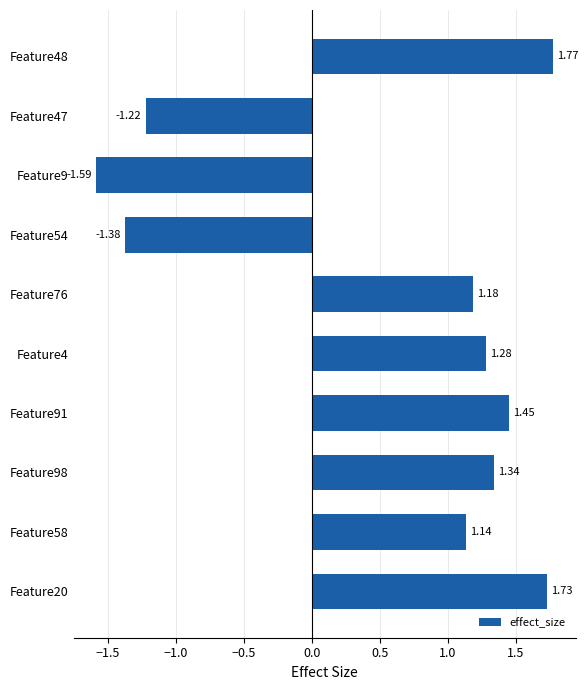

What is the sum of the values at Feature20 and Feature48?

3.5